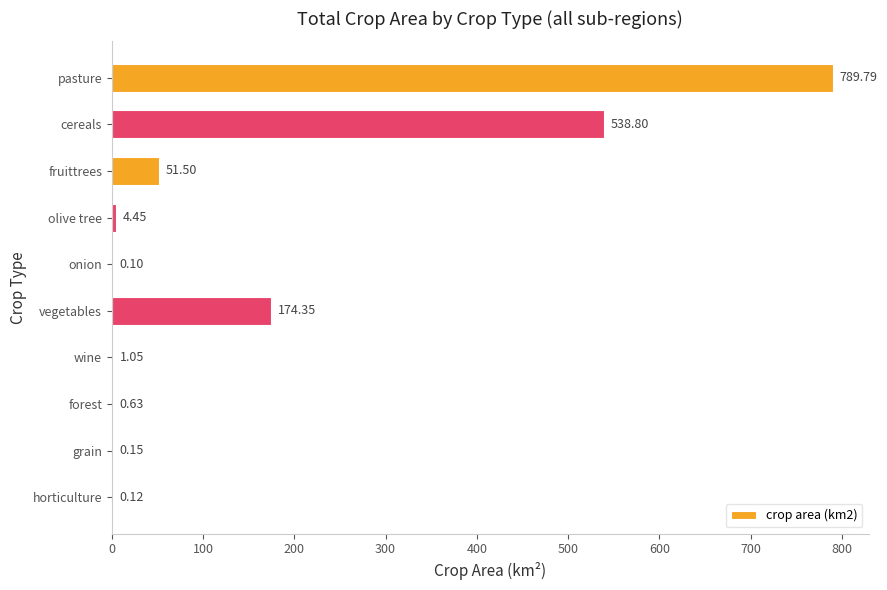

What is the sum of all values?

1560.9